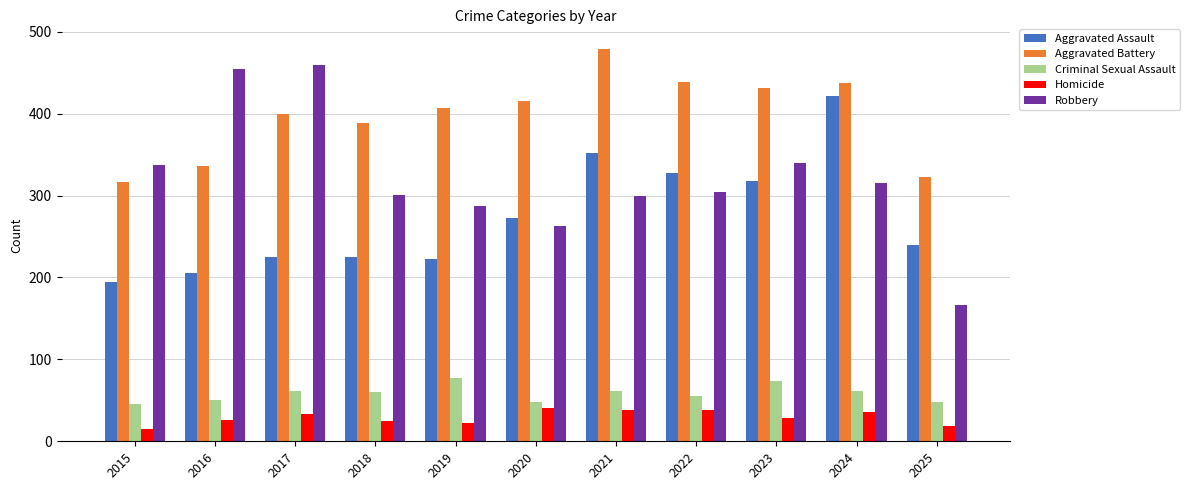

The value of Aggravated Assault at 2015 is 311. True or false?

False